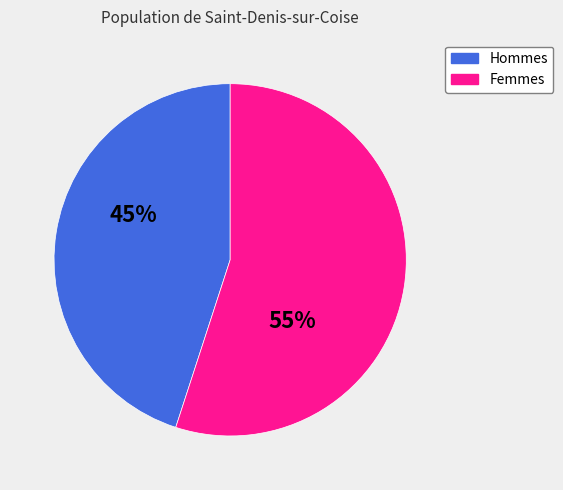

To the nearest percent, what is the difference between the largest and smallest slice percentages?

10%